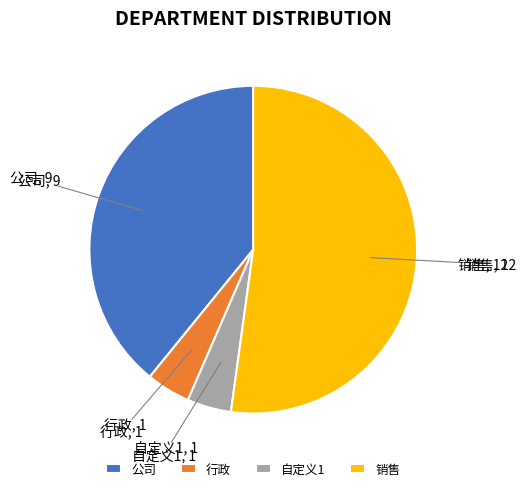

Which category has the biggest portion of the pie?

销售